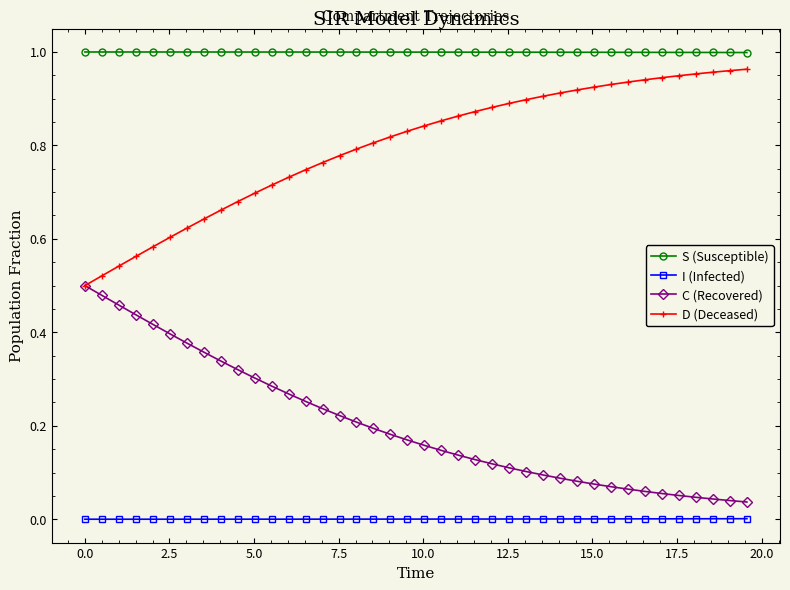

List the series in order of their peak value, highest first.

S (Susceptible), D (Deceased), C (Recovered), I (Infected)